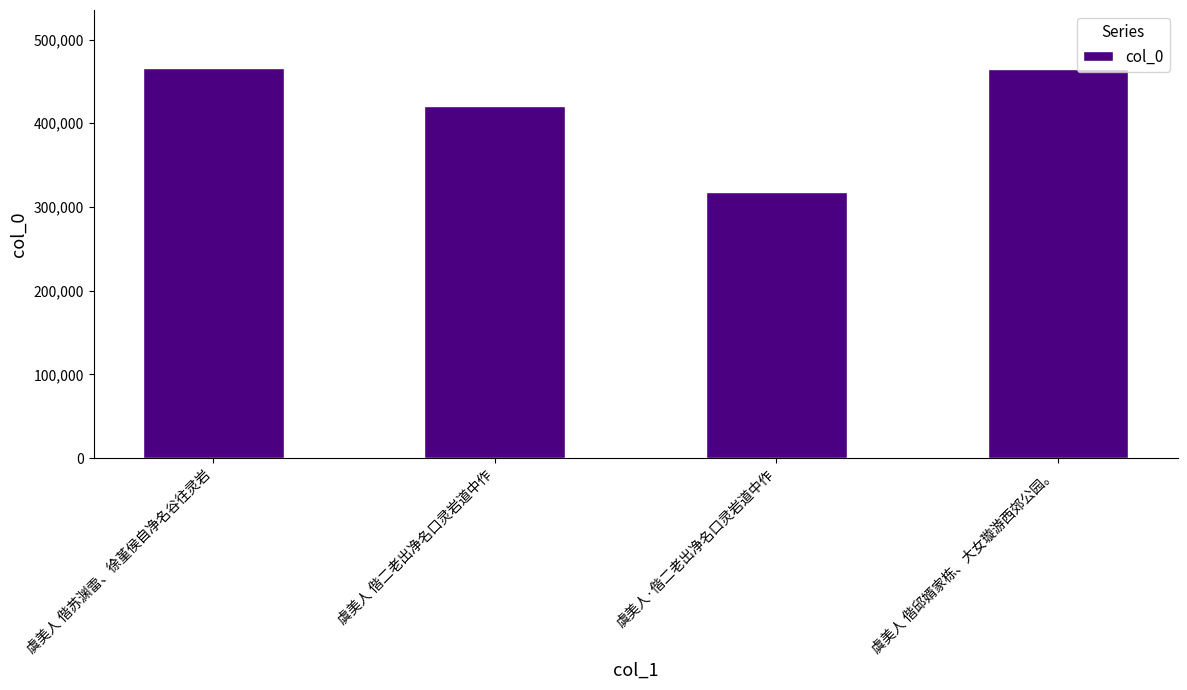

What position from the right is 虞美人 偕邱婿家栋、大女璇游西郊公园。?

1